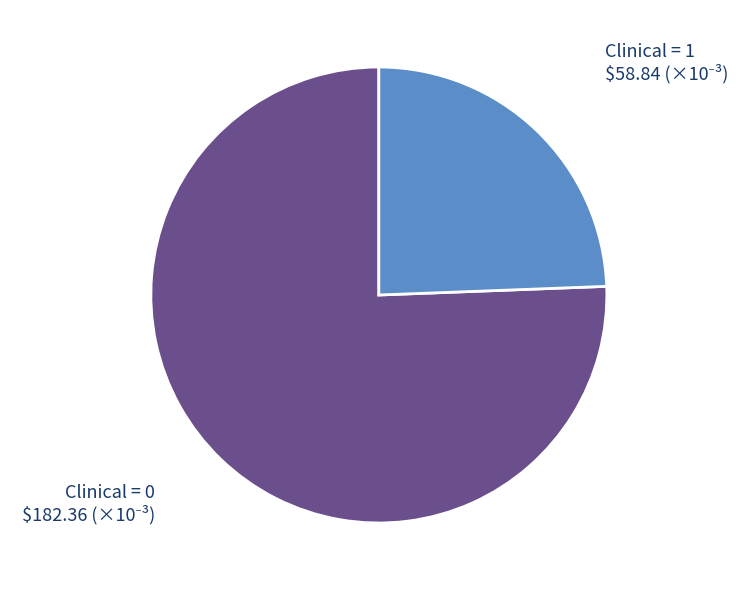

Is it true that Clinical = 1 is 33% of the pie?

False